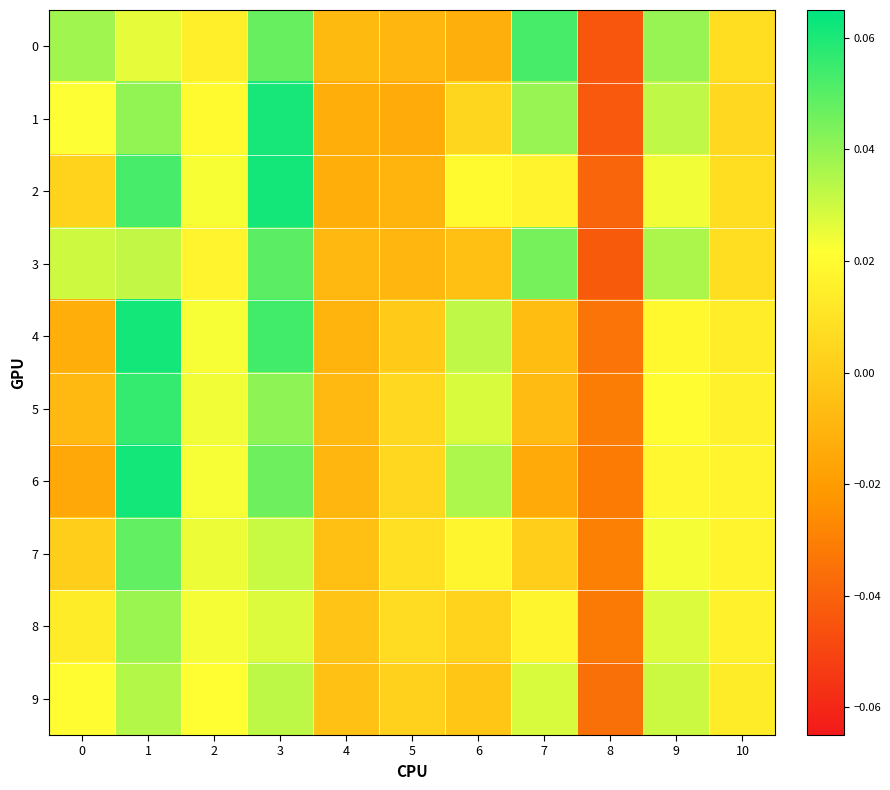

Which series has the widest spread of values?

1